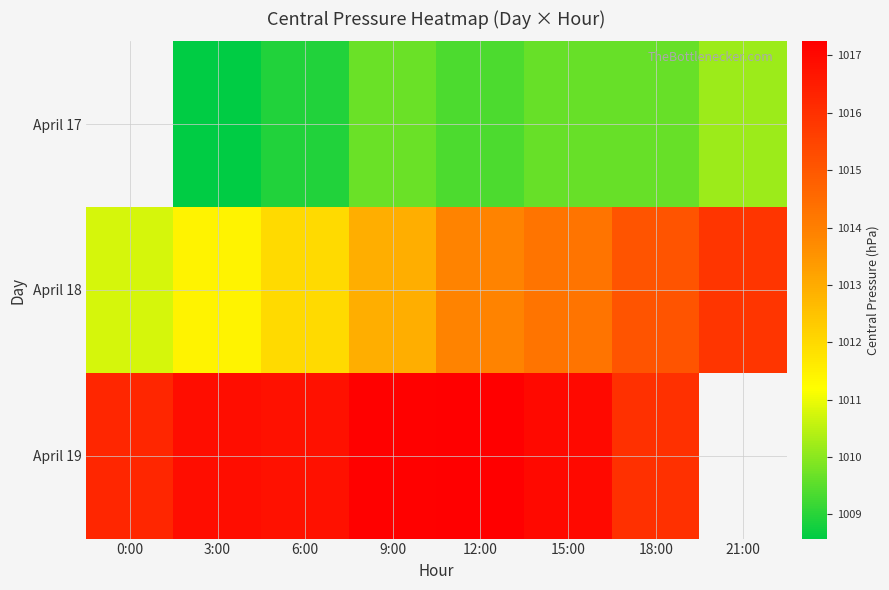

What is the difference between the highest and lowest values at 6:00?

7.9